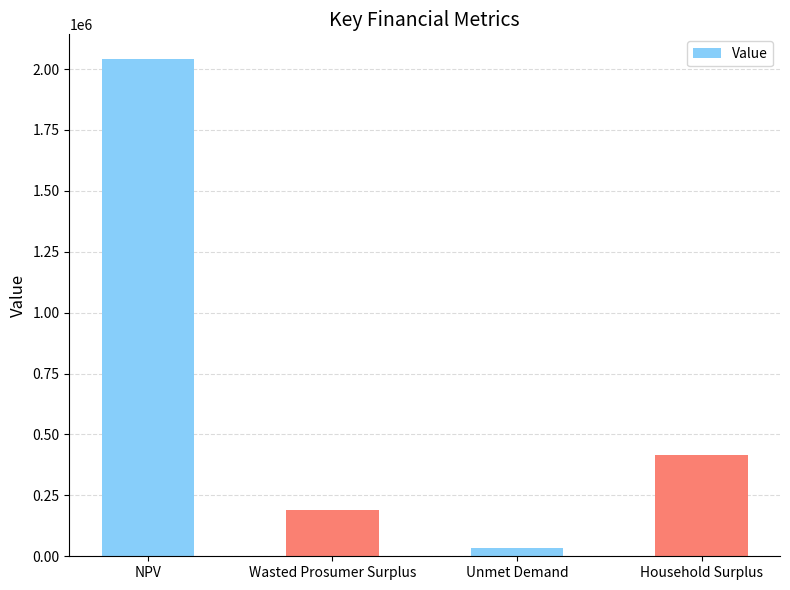

What is the sum of all values?

2679508.2